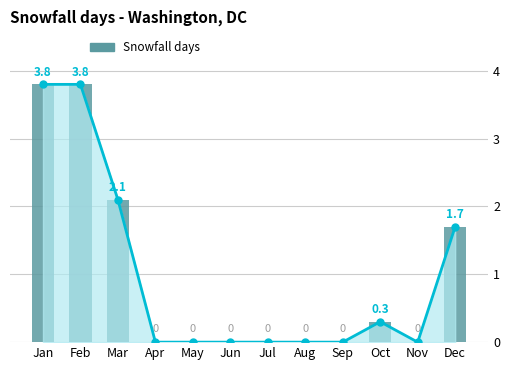

List the labels in order of value, largest first.

Jan, Feb, Mar, Dec, Oct, Apr, May, Jun, Jul, Aug, Sep, Nov